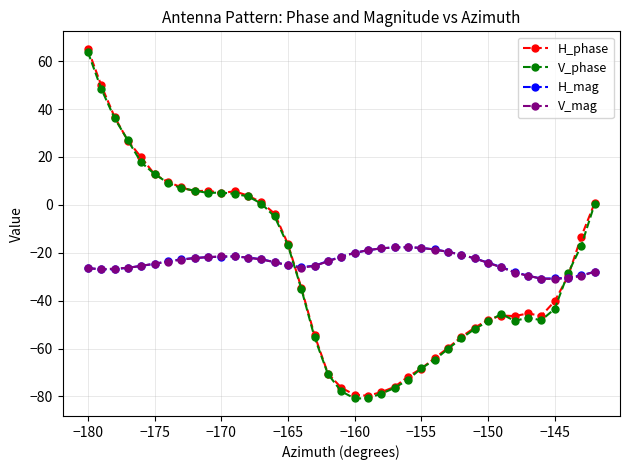

How many times do V_mag and V_phase cross each other?

2